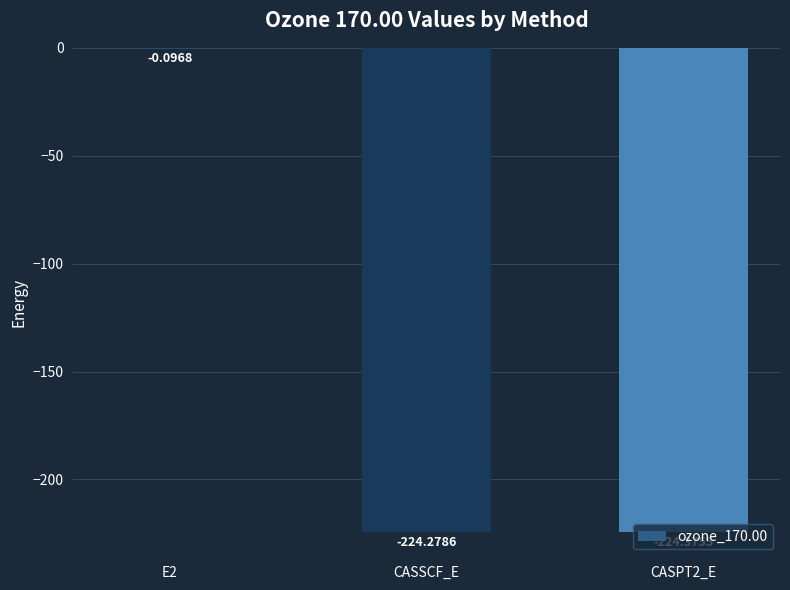

What is the sum of all values?

-448.8